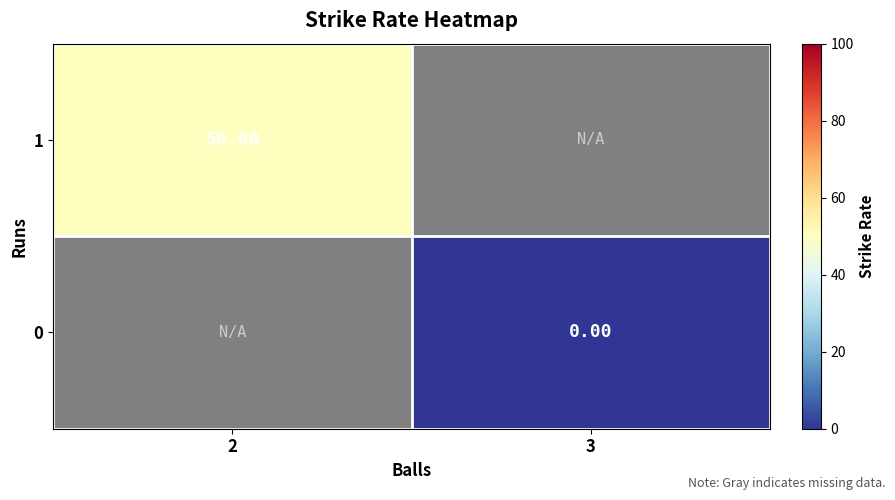

Between 2 and 3, which is larger?

3